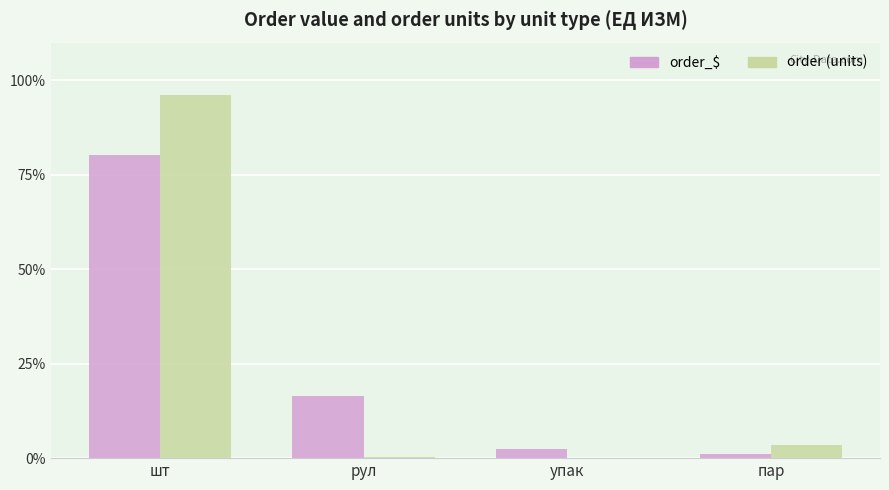

Is the value of order (units) at шт greater than the value of order_$ at пар?

Yes